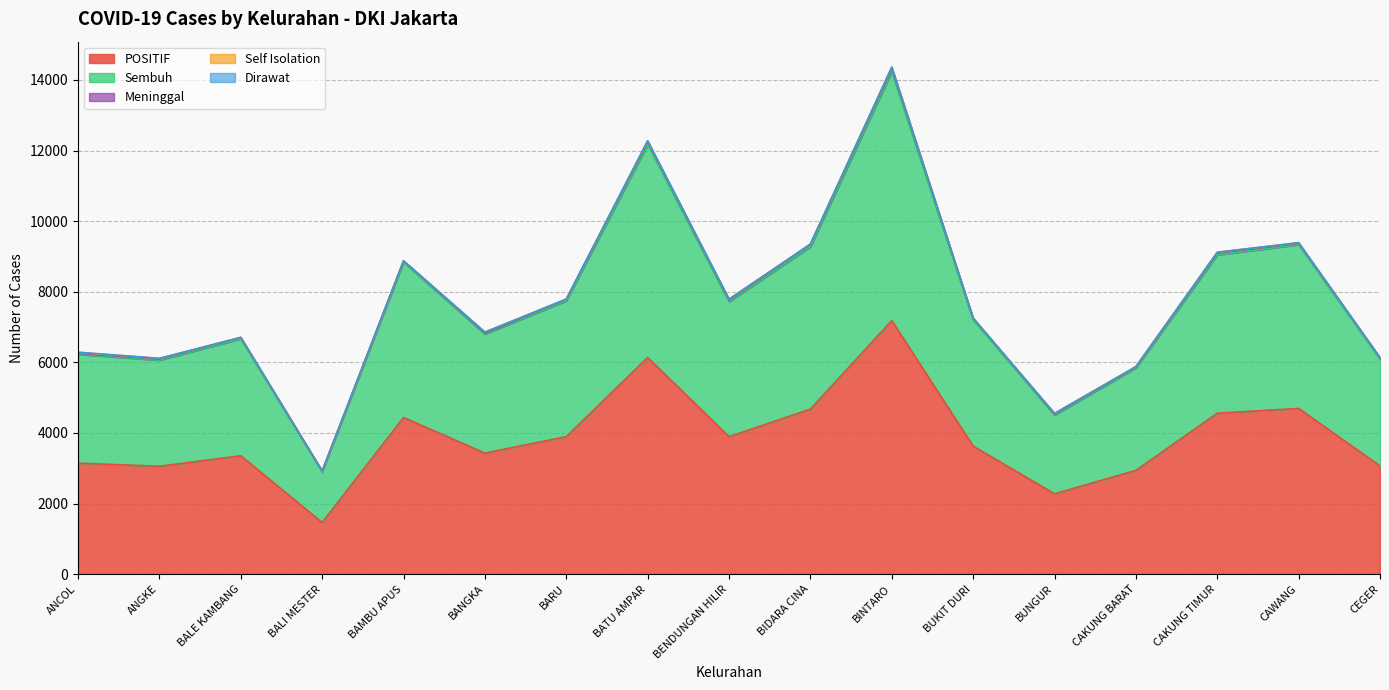

List the labels in order of Dirawat value, smallest first.

BALE KAMBANG, BALI MESTER, BARU, CAKUNG BARAT, CEGER, BAMBU APUS, BIDARA CINA, BUKIT DURI, BUNGUR, BANGKA, BATU AMPAR, BENDUNGAN HILIR, CAKUNG TIMUR, CAWANG, ANGKE, BINTARO, ANCOL